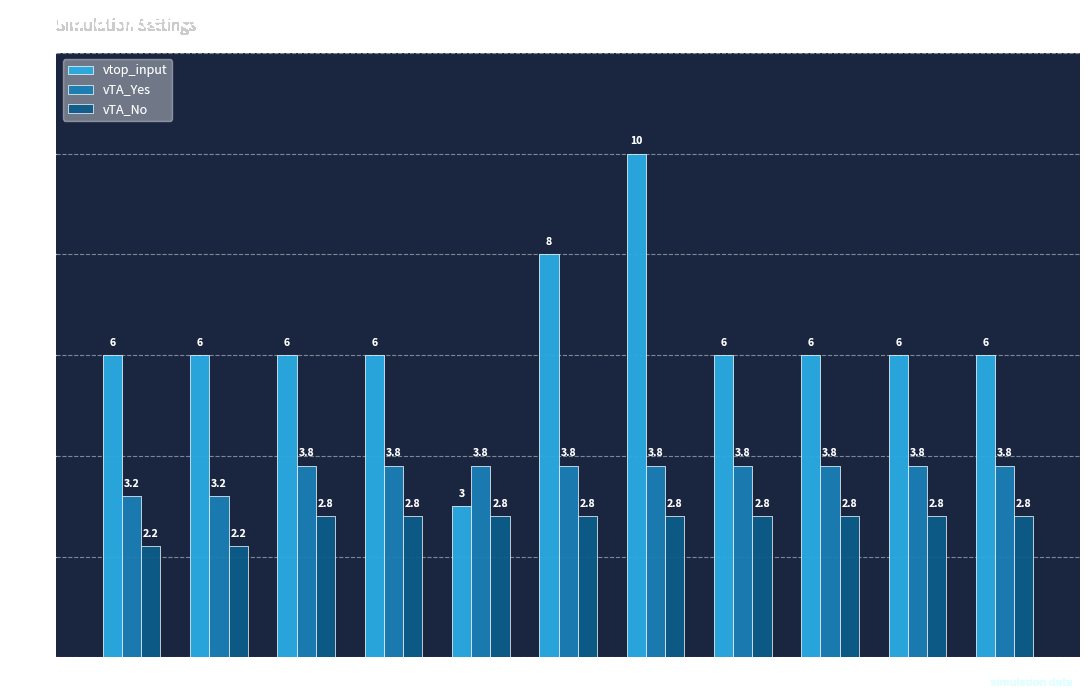

Reading left to right, transcribe all the data shown in this chart.

vtop_input: A3L=6.0	A3M=6.0	A3N=6.0	A3O=6.0	A3Q=3.0	A3R=8.0	A3S=10.0	A3T=6.0	A3U=6.0	A3V=6.0	A3W=6.0
vTA_Yes: A3L=3.2	A3M=3.2	A3N=3.8	A3O=3.8	A3Q=3.8	A3R=3.8	A3S=3.8	A3T=3.8	A3U=3.8	A3V=3.8	A3W=3.8
vTA_No: A3L=2.2	A3M=2.2	A3N=2.8	A3O=2.8	A3Q=2.8	A3R=2.8	A3S=2.8	A3T=2.8	A3U=2.8	A3V=2.8	A3W=2.8